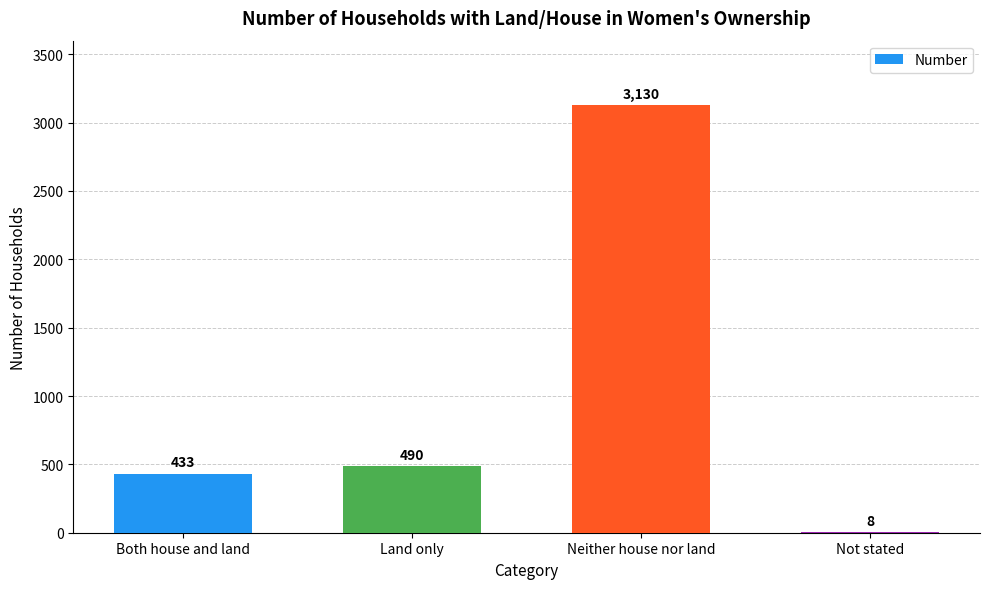

What is the change in value from Land only to Not stated?

-482